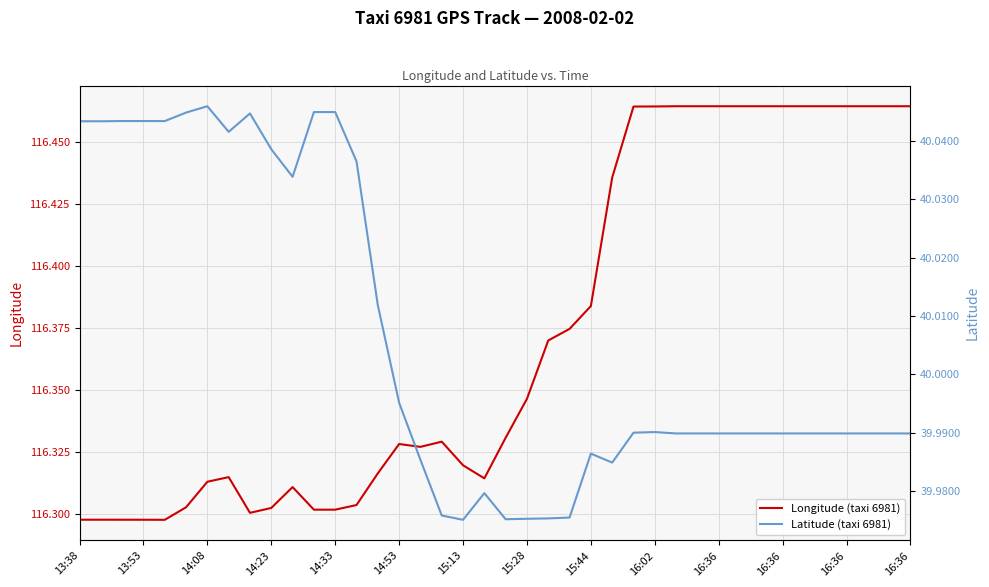

What are all the series names shown in the legend?

Longitude (taxi 6981), Latitude (taxi 6981)